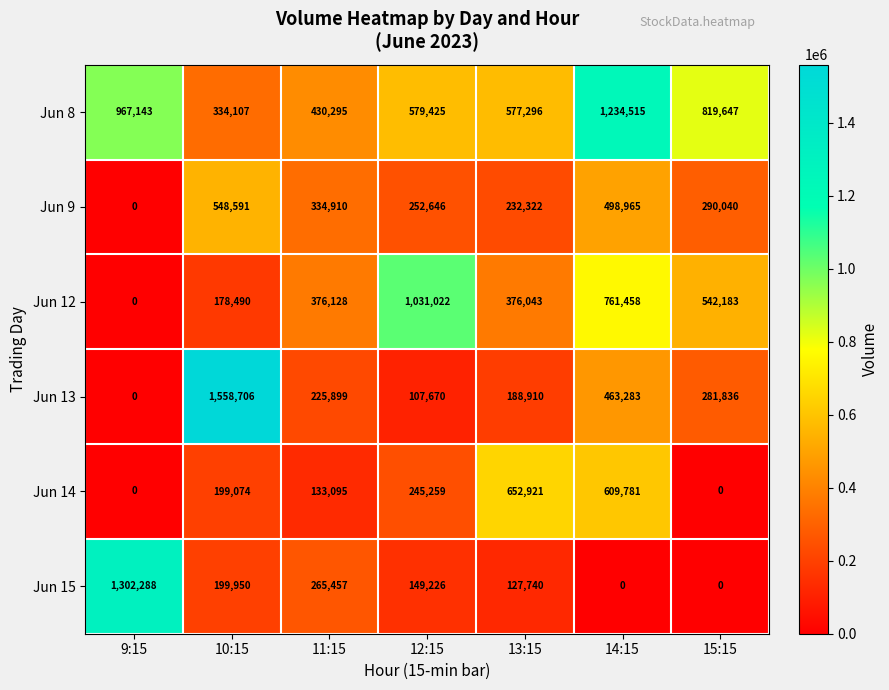

At 14:15, list the series in order from largest to smallest.

Jun 8, Jun 12, Jun 14, Jun 9, Jun 13, Jun 15